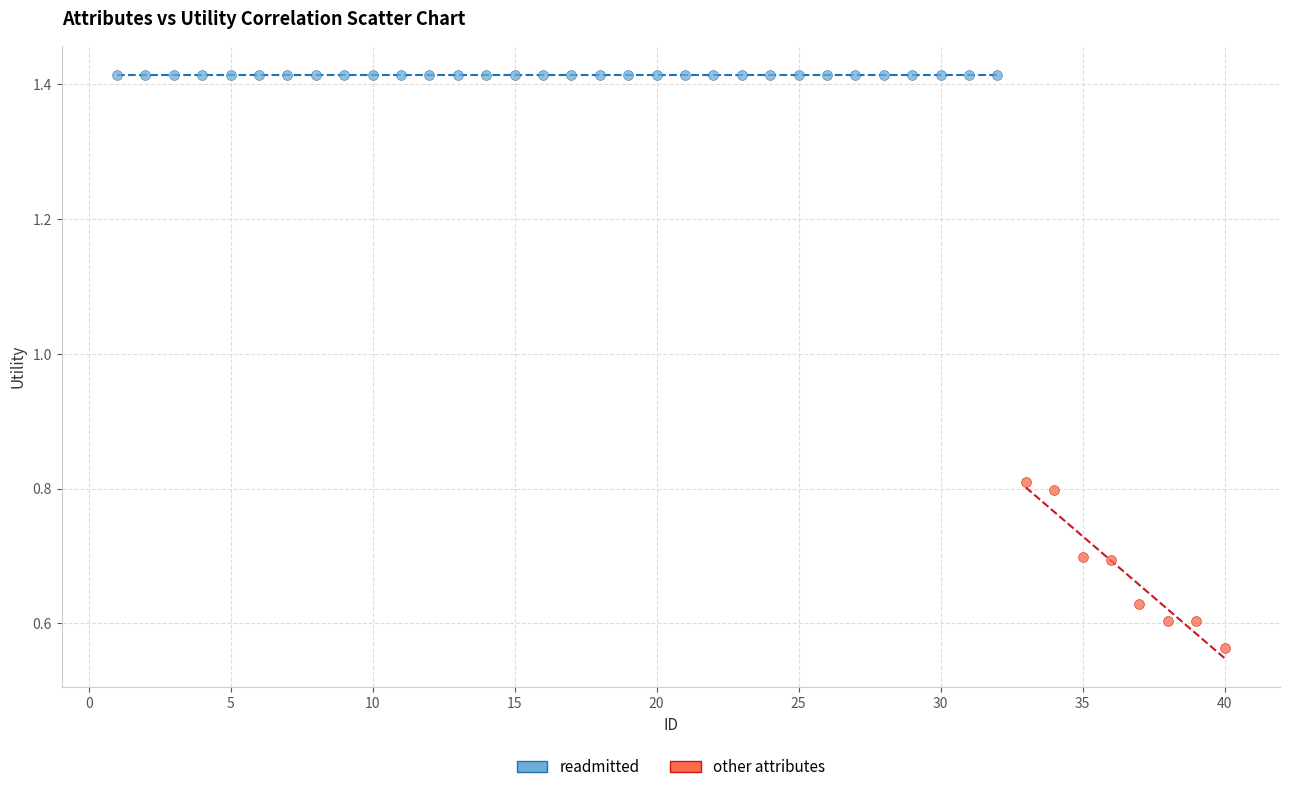

Which series contains the lowest Y value?

other attributes